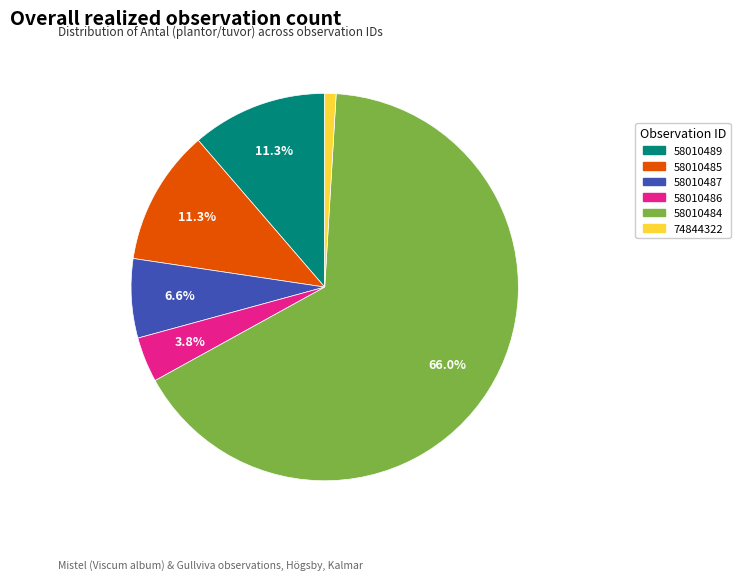

The 58010484 slice represents 66% of the pie. True or false?

True